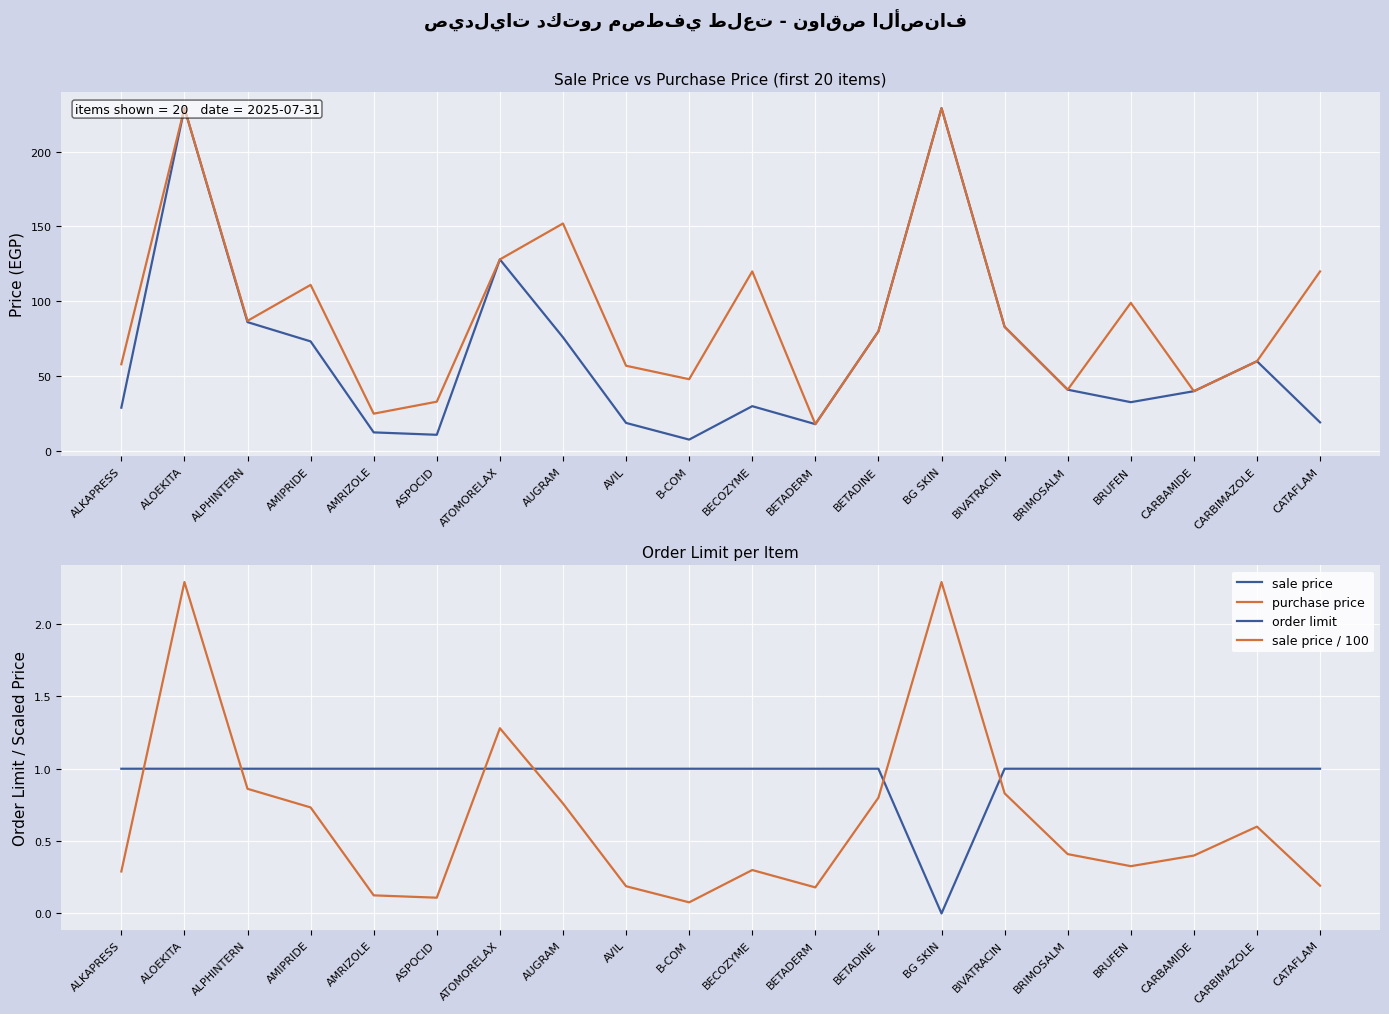

How many positive values does the order limit series have?

19